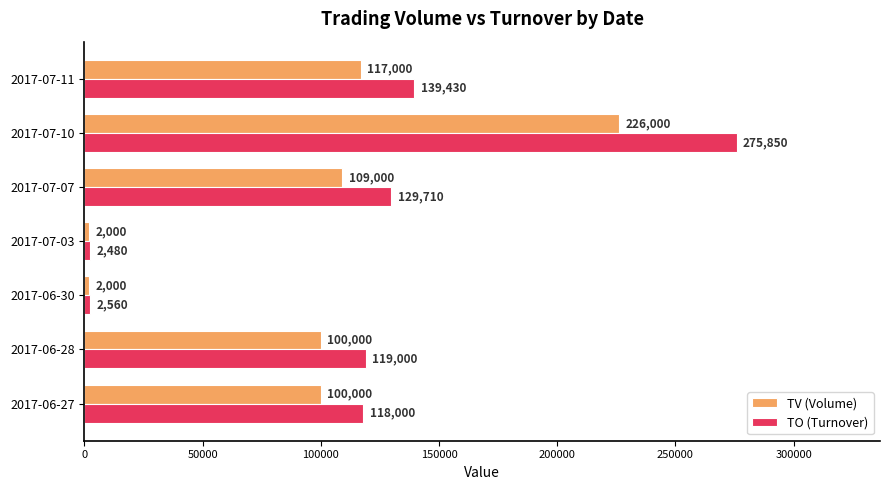

List the labels in order of TO (Turnover) value, largest first.

2017-07-10, 2017-07-11, 2017-07-07, 2017-06-28, 2017-06-27, 2017-06-30, 2017-07-03